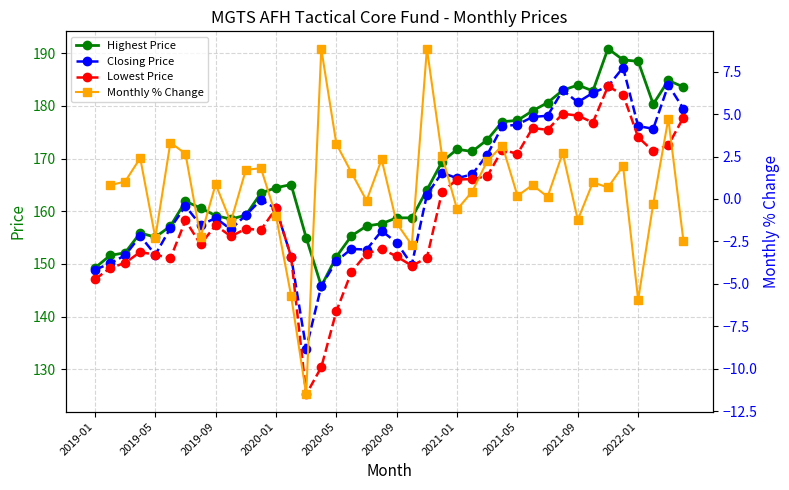

True or false: Monthly % Change and Closing Price intersect in this chart.

False